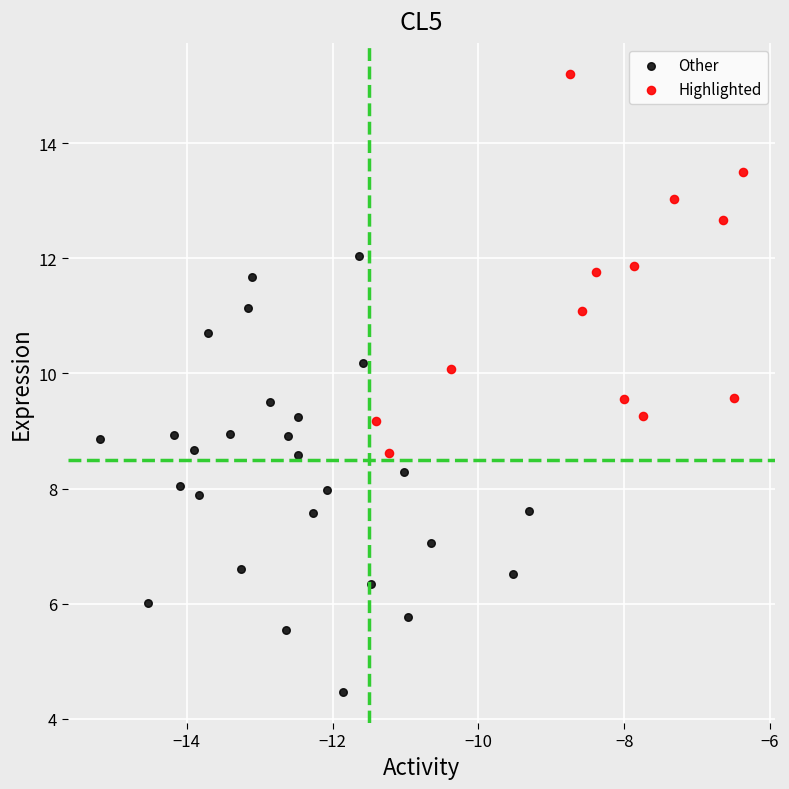

What are all the series names shown in the legend?

Other, Highlighted